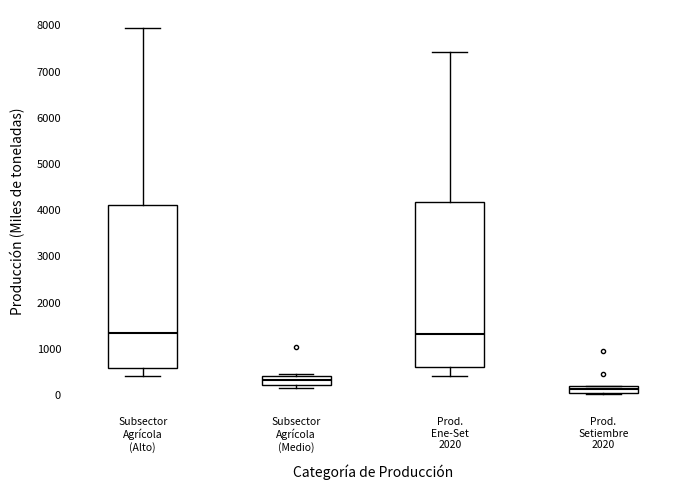

Where is the lower edge of the box for Prod. Ene-Set 2020 on the y-axis? The values are not printed on the chart, so give them approximately, as read against the axis.

600